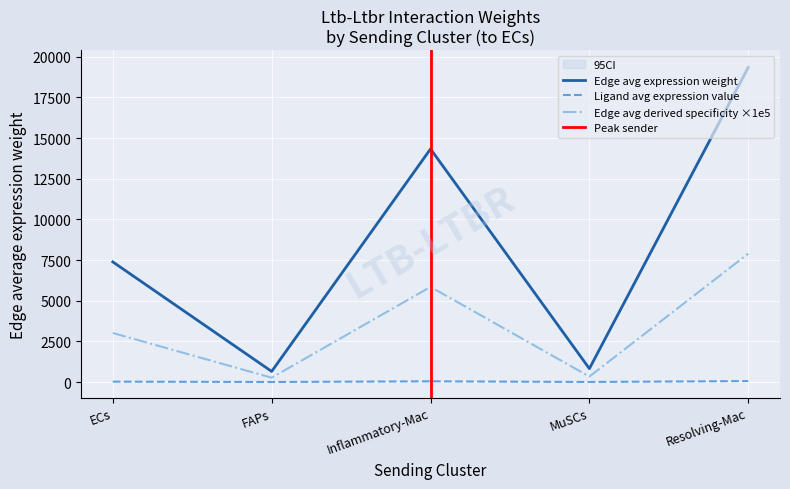

What is the sum of all Edge average expression weight values?

42544.6